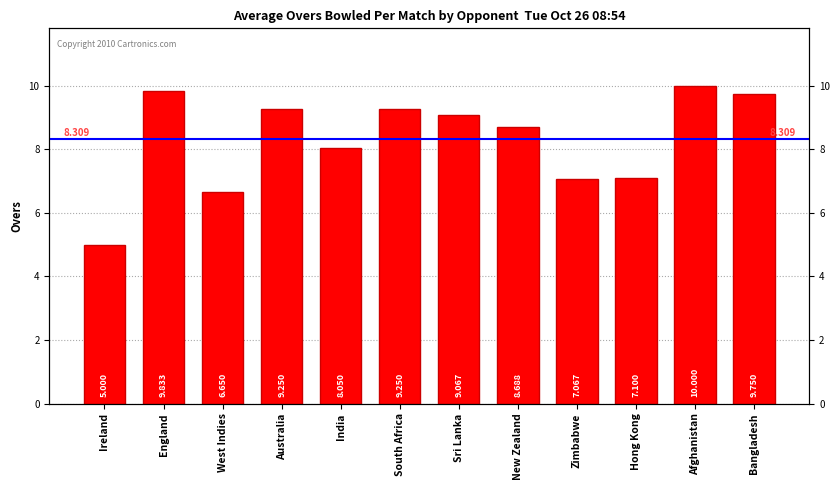

The chart shows a value of 11.5 at West Indies. True or false?

False